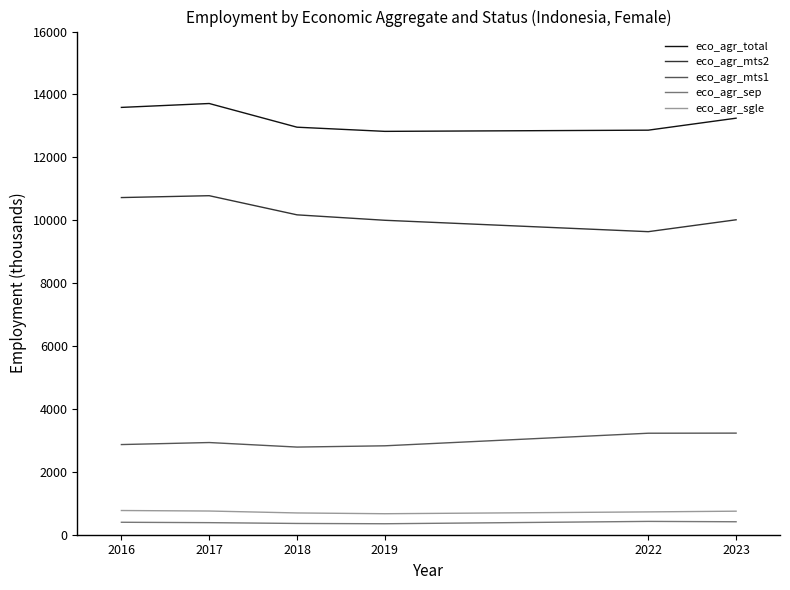

Does the chart have visible grid lines?

No